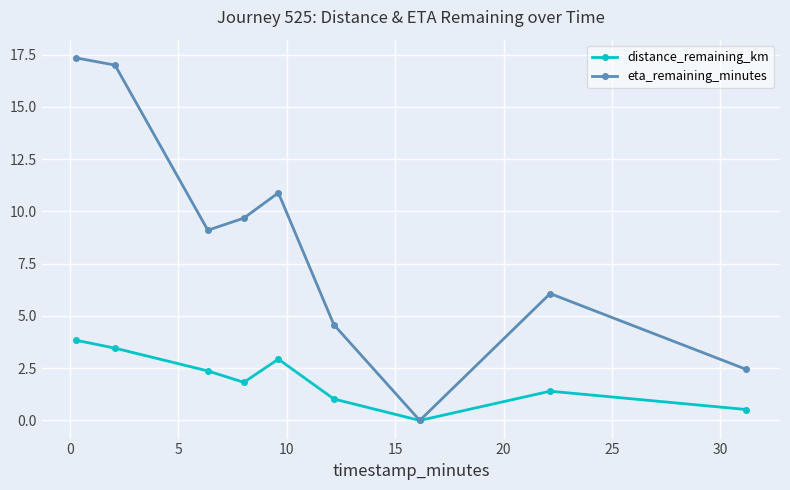

In eta_remaining_minutes, how many points are lower than both neighbors (excluding endpoints)?

2